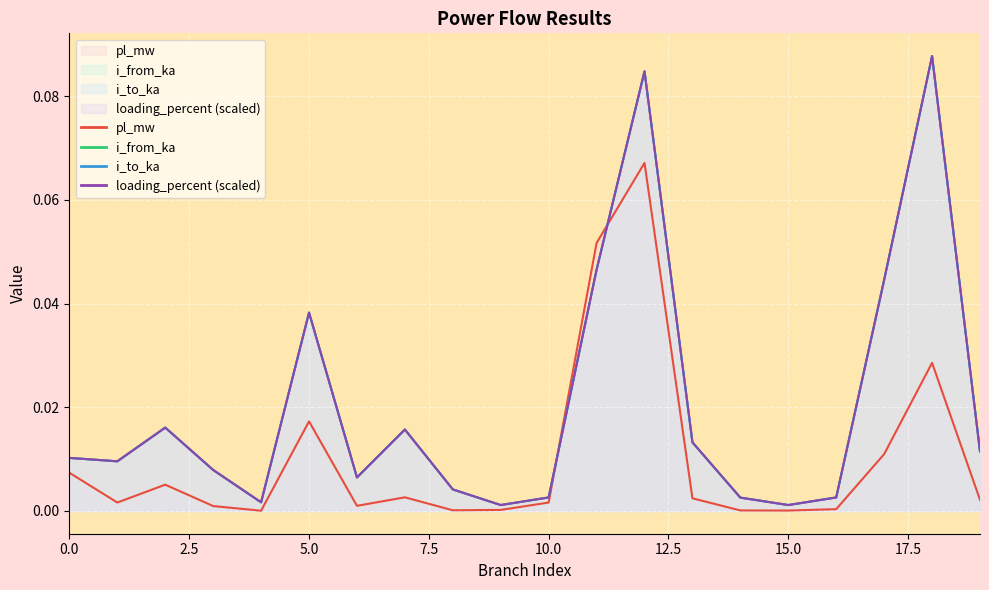

Which label corresponds to the smallest value in the chart?

4